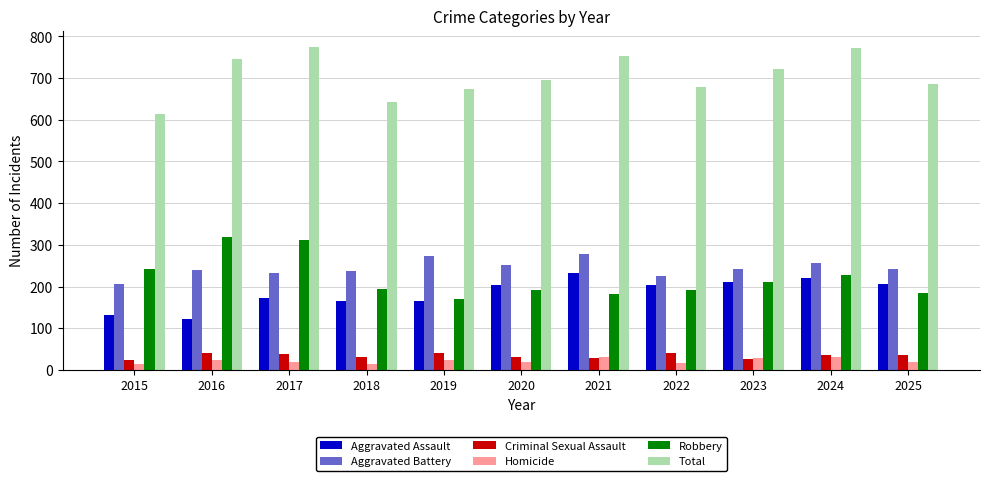

Which series has the largest total across all categories?

Total